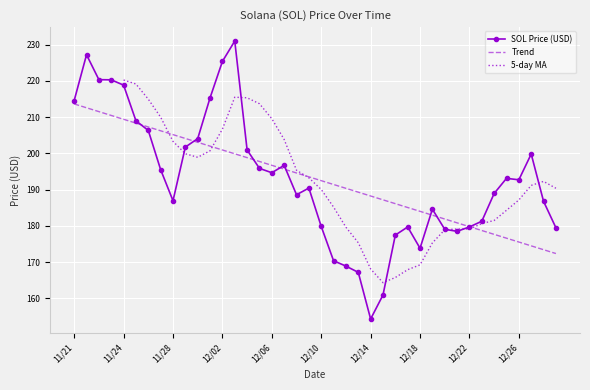

What is the difference between the maximum and minimum values?

76.7